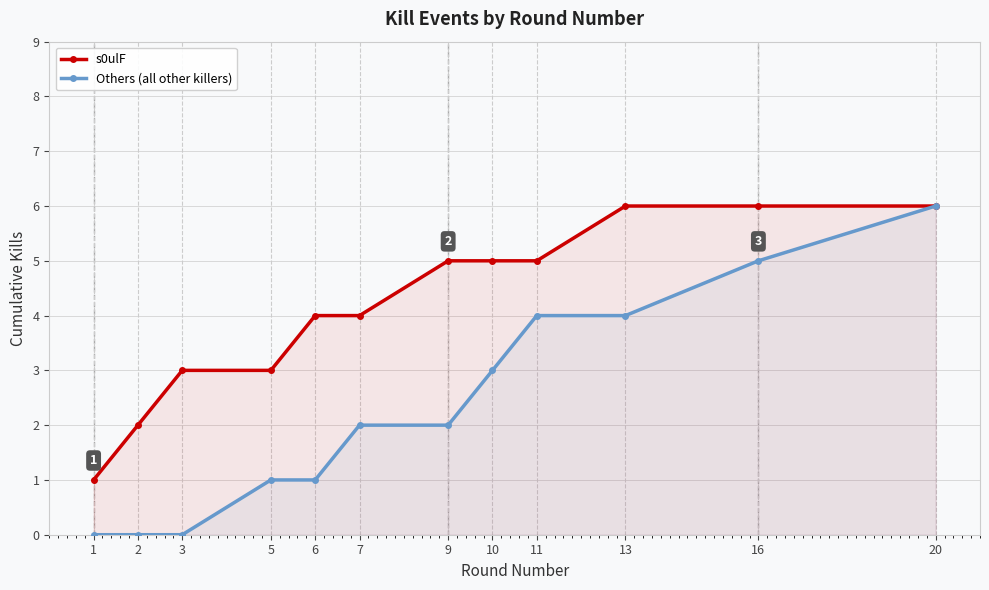

True or false: s0ulF and Others (all other killers) intersect in this chart.

False